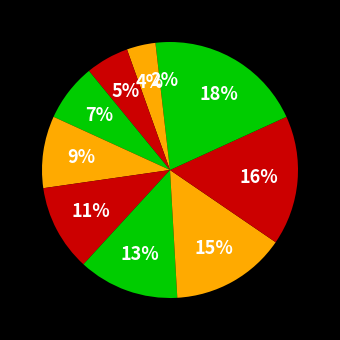

How many slices are in this pie chart?

10